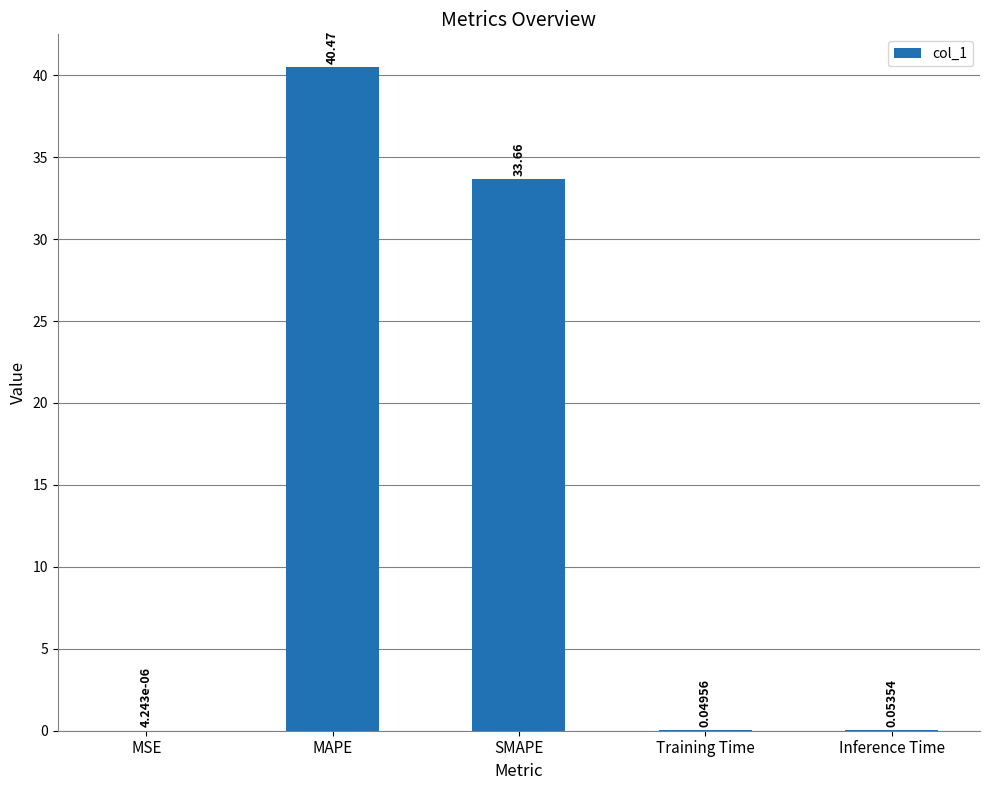

What is the sum of all values?

74.2